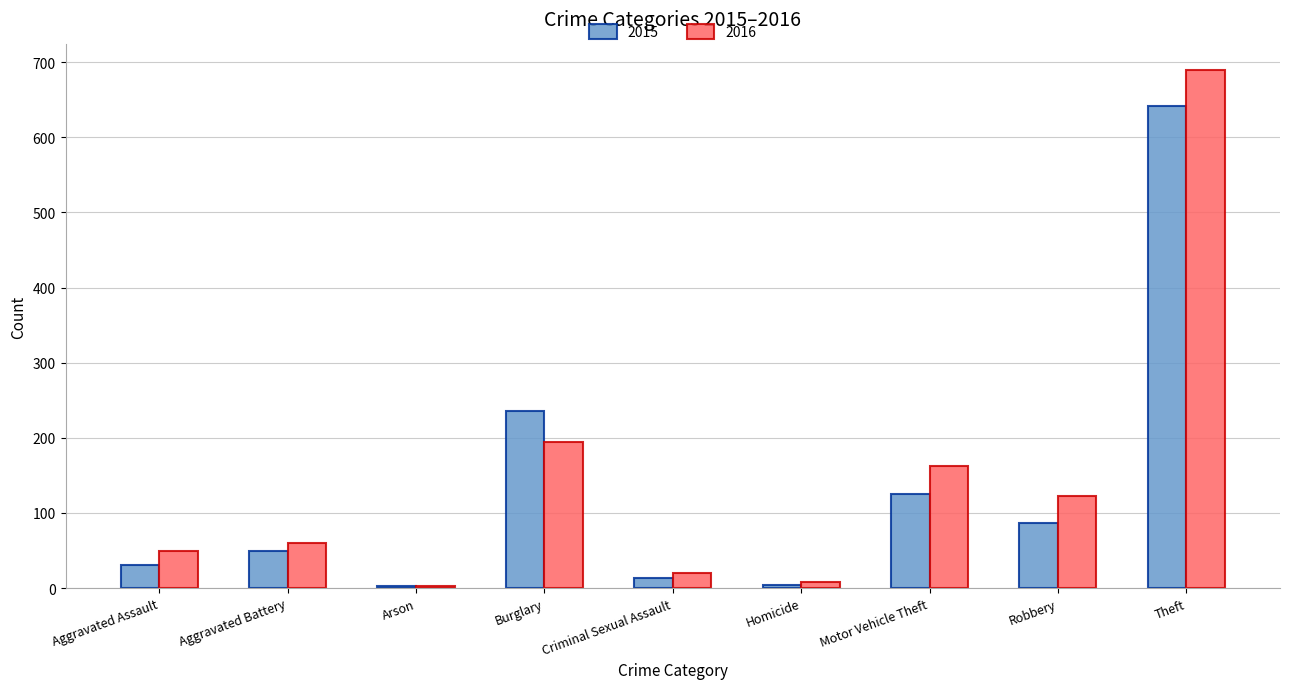

What is the lowest value of the 2015 series?

3